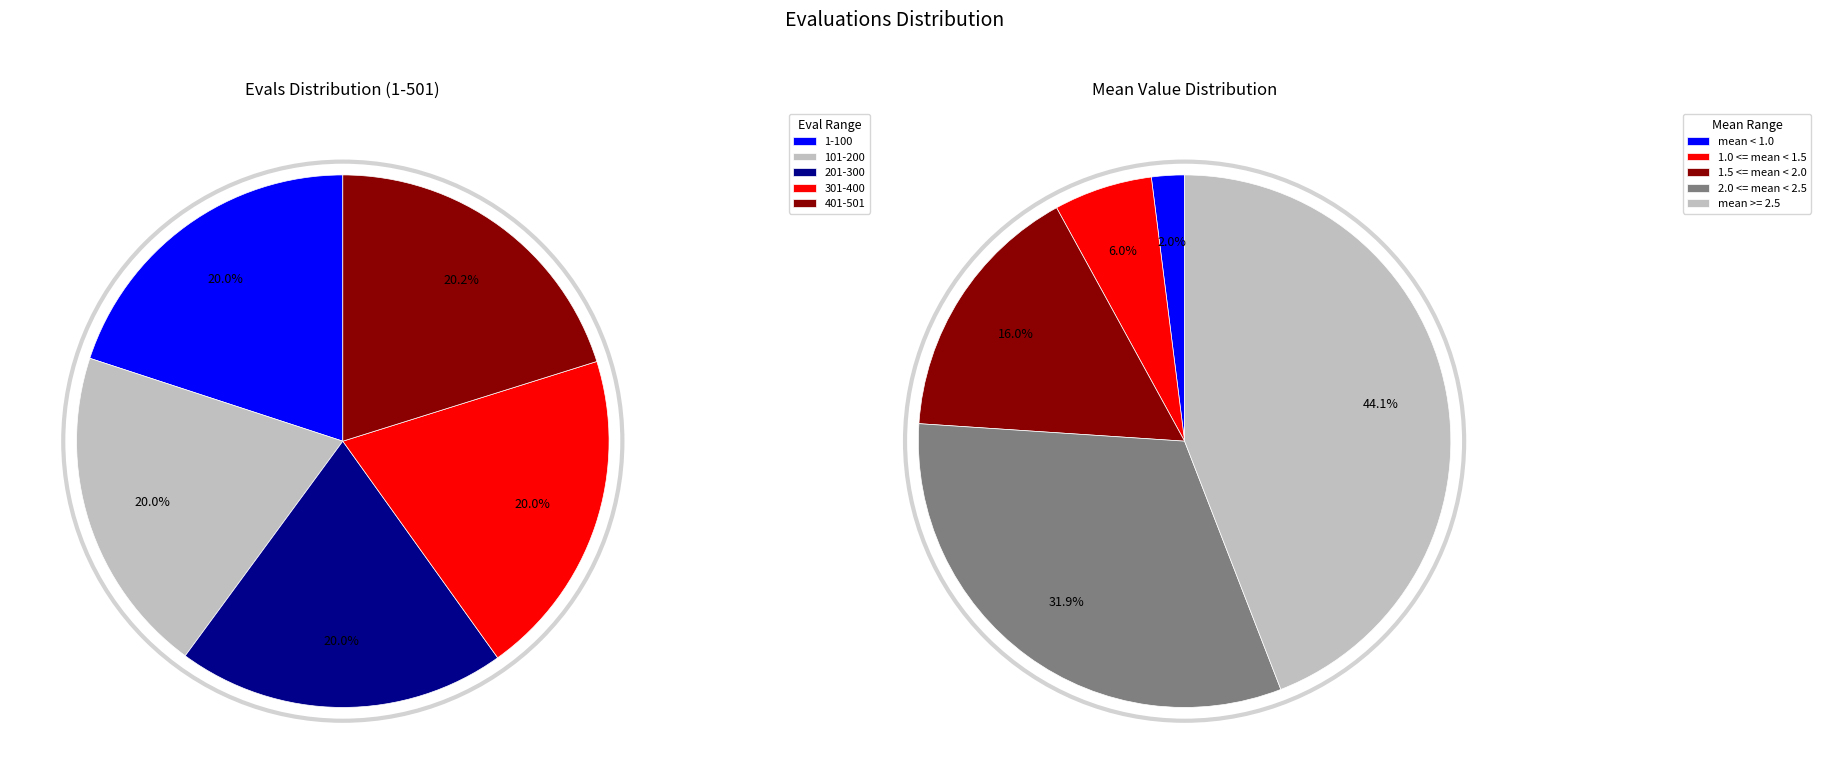

Does 0 account for over 50% of the chart?

No